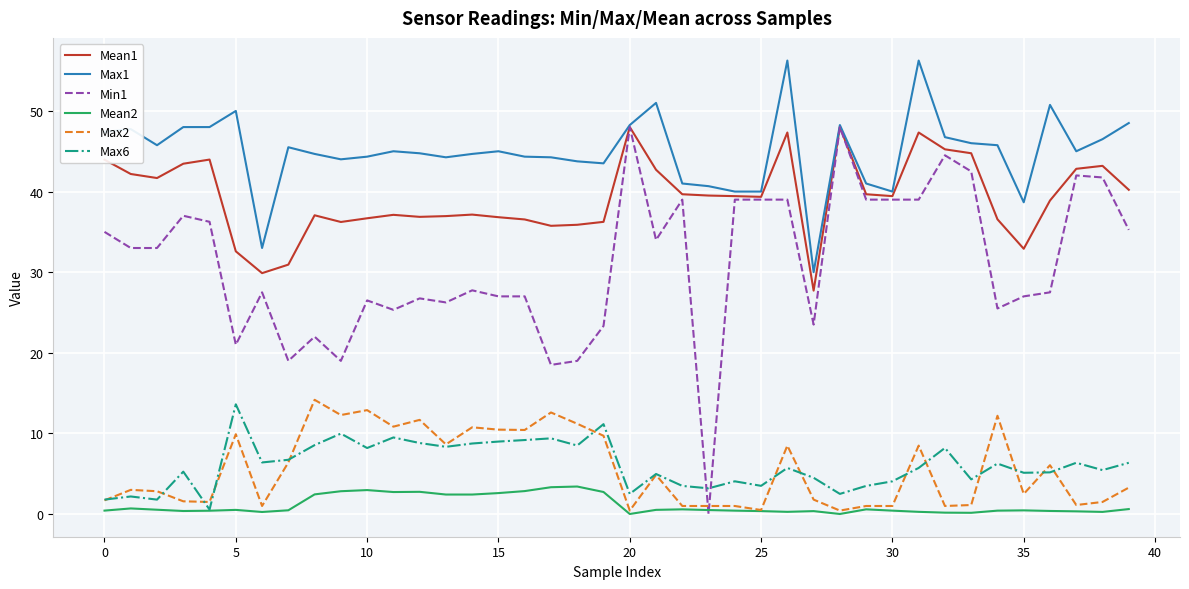

Which series has the largest total across all categories?

Max1